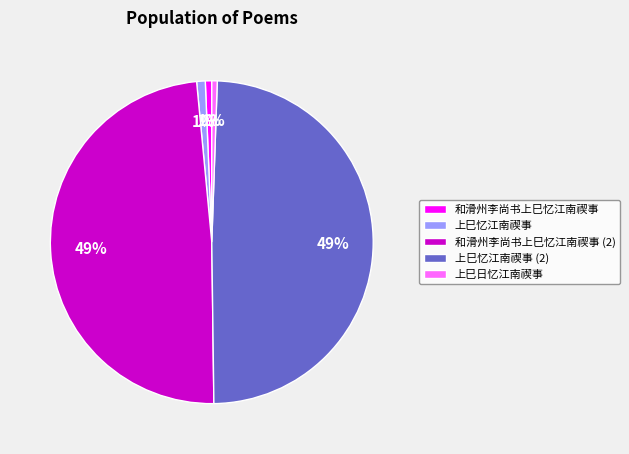

To the nearest percent, what portion does 和滑州李尚书上巳忆江南禊事 (2) represent?

49%